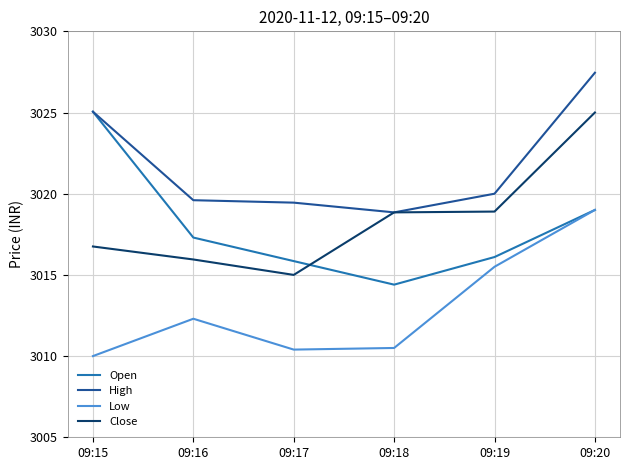

What is the spread (max minus min) of values at 09:15?

15.1